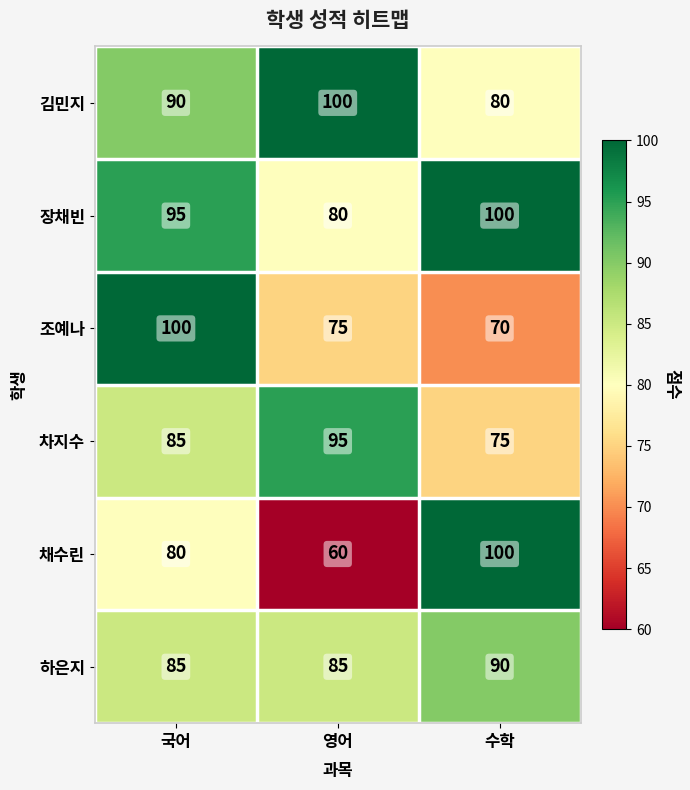

Which series has the largest total across all categories?

장채빈